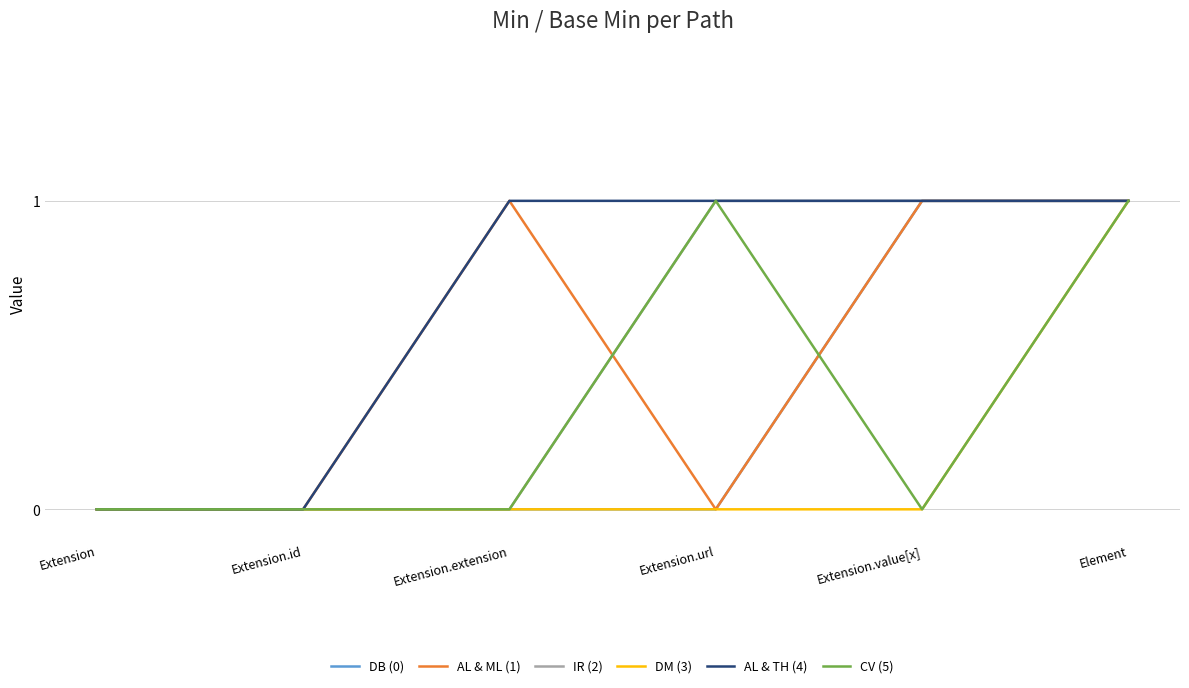

What are all the series names shown in the legend?

DB (0), AL & ML (1), IR (2), DM (3), AL & TH (4), CV (5)